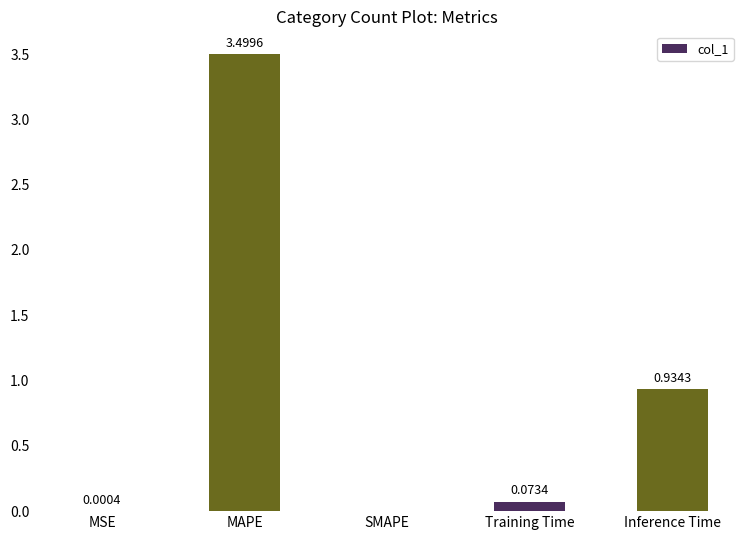

How many categories are shown in the chart?

5